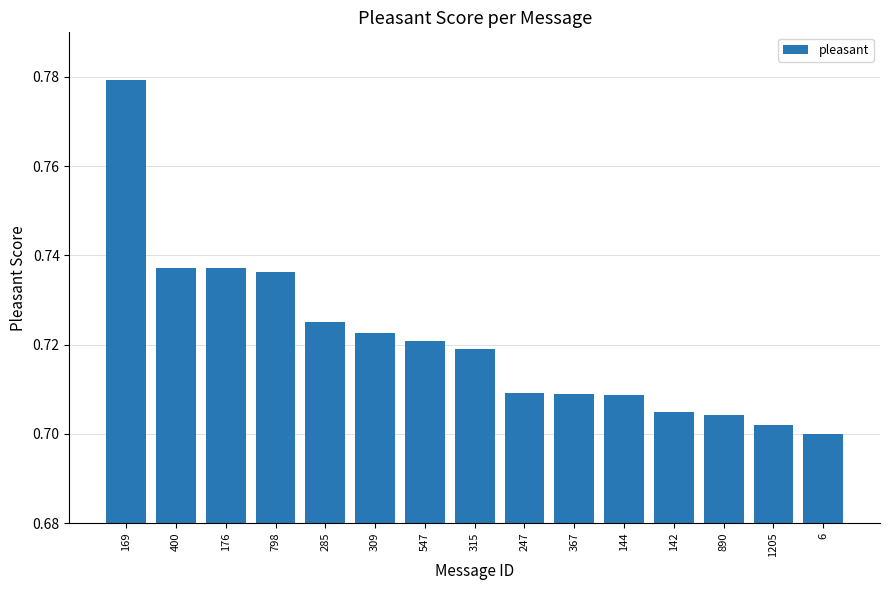

What is the sum of all values?

10.8